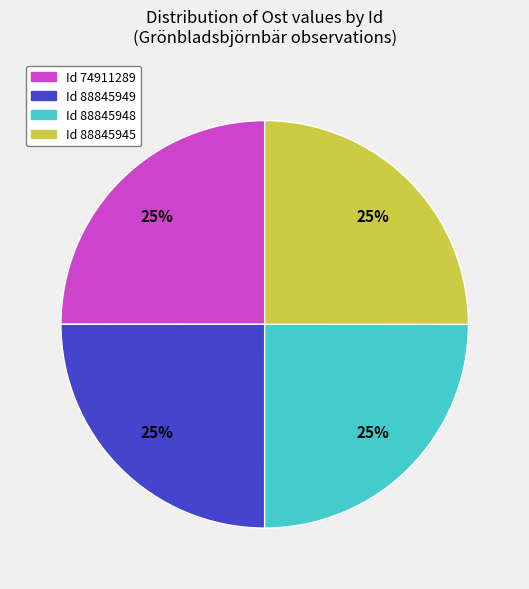

Is there any slice that represents more than half of the pie?

No